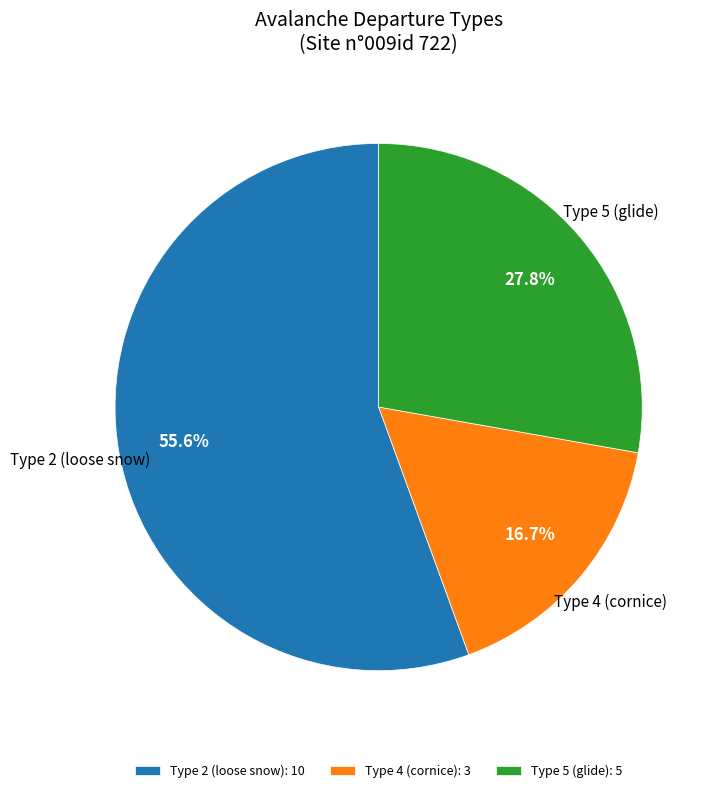

To the nearest percent, what is the difference between the largest and smallest slice percentages?

39%